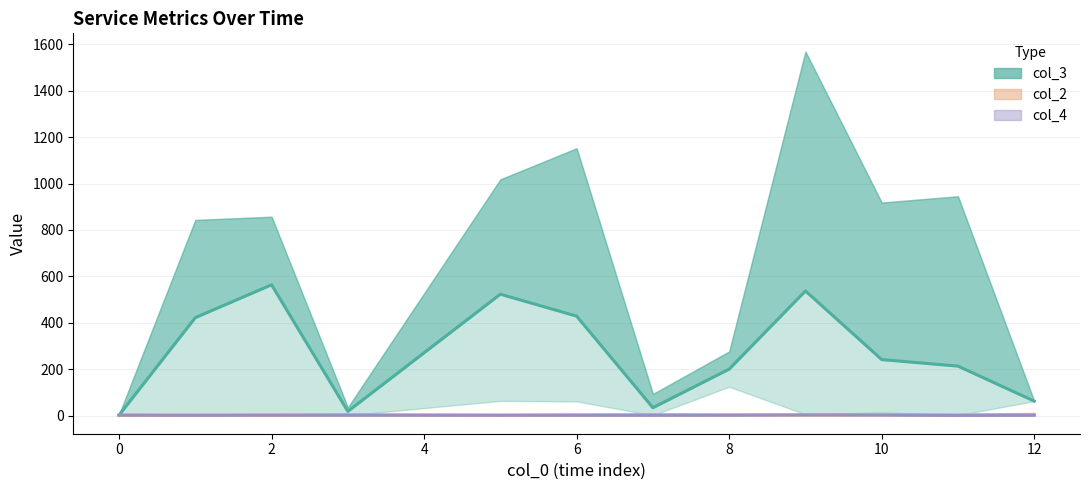

How many lines are shown in the chart?

3